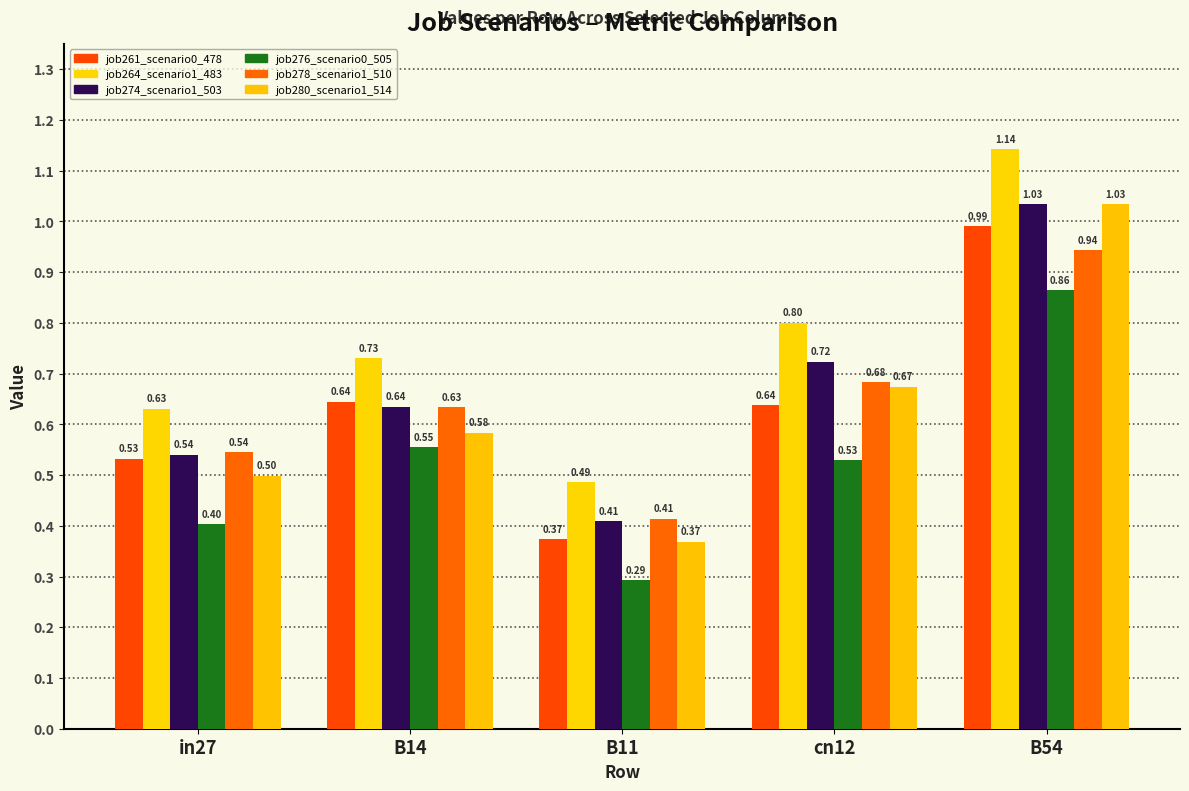

At B14, list the series in order from smallest to largest.

job276_scenario0_505, job280_scenario1_514, job278_scenario1_510, job274_scenario1_503, job261_scenario0_478, job264_scenario1_483